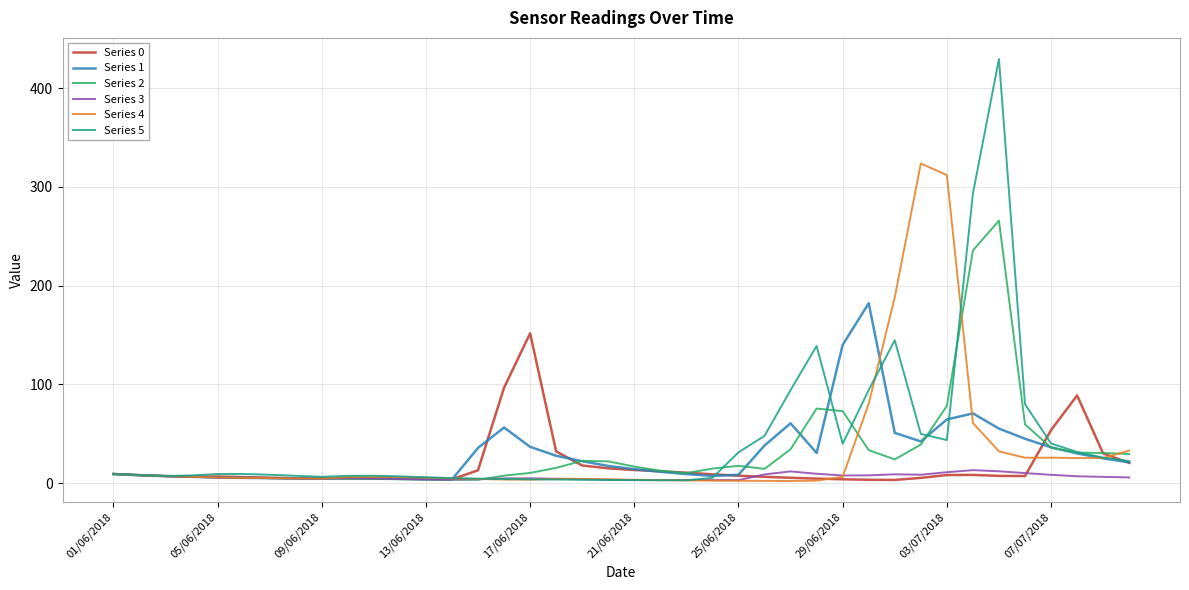

List the series in order of their peak value, lowest first.

Series 3, Series 0, Series 1, Series 2, Series 4, Series 5